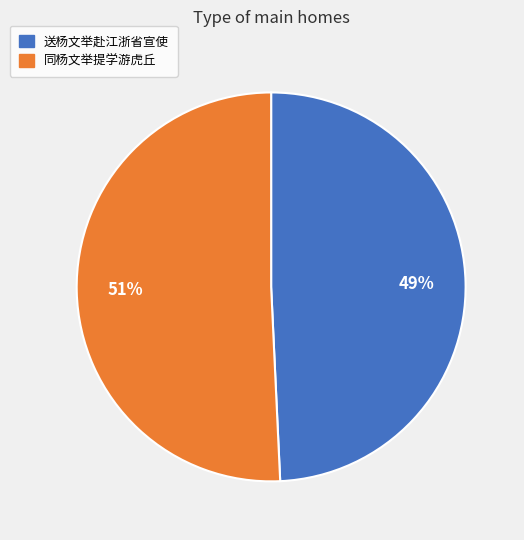

Which category has the biggest portion of the pie?

同杨文举提学游虎丘